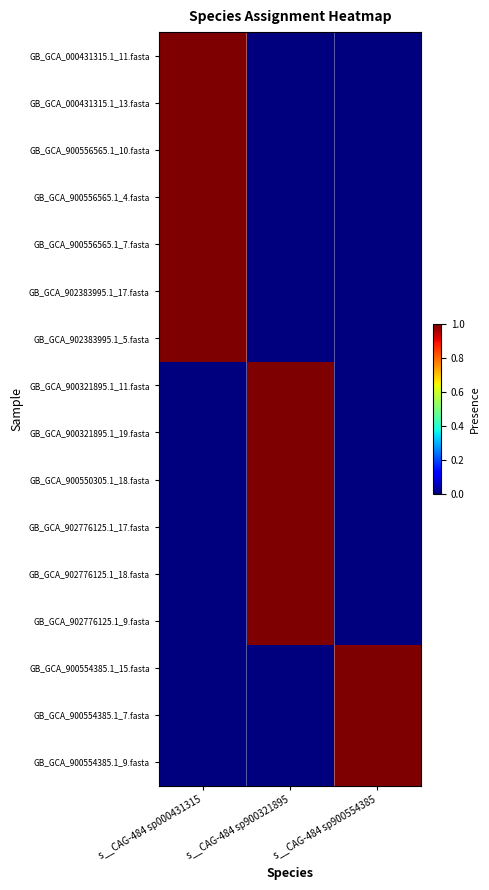

Which series has the largest range (max minus min)?

GB_GCA_000431315.1_11.fasta